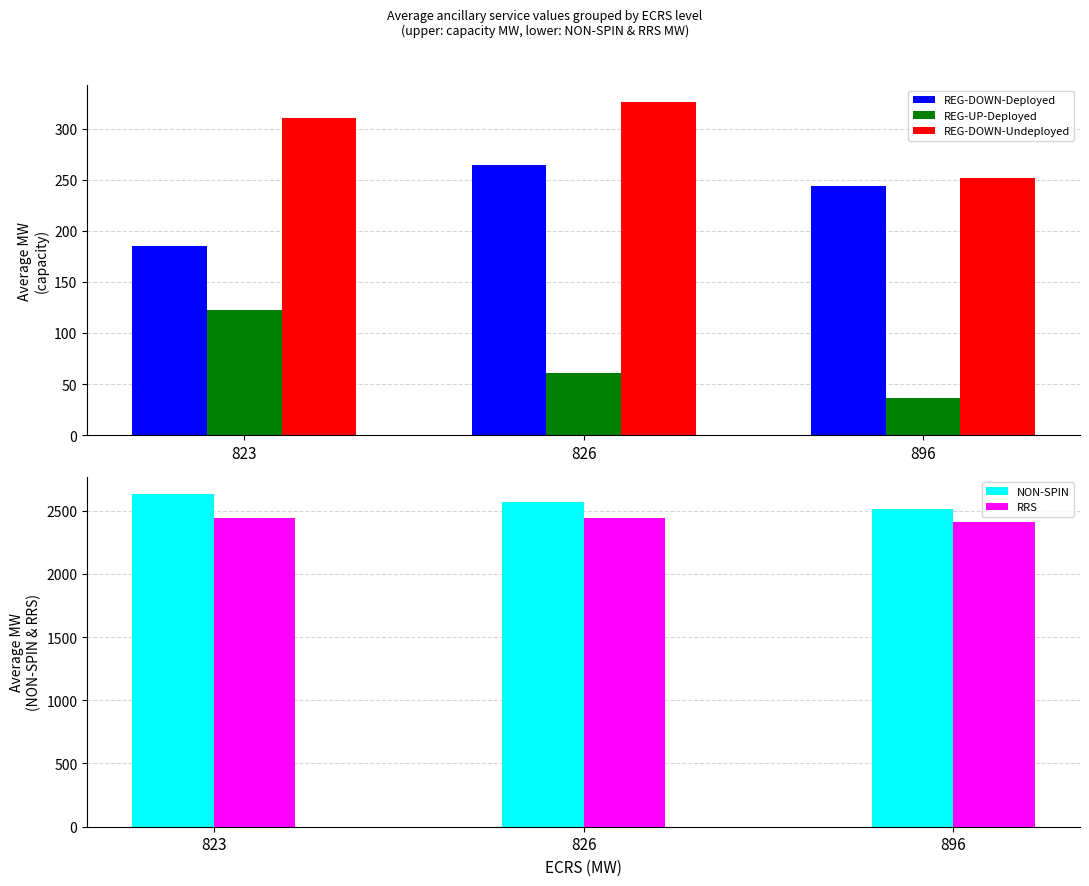

List the series in order of their peak value, lowest first.

REG-UP-Deployed, REG-DOWN-Deployed, REG-DOWN-Undeployed, RRS, NON-SPIN